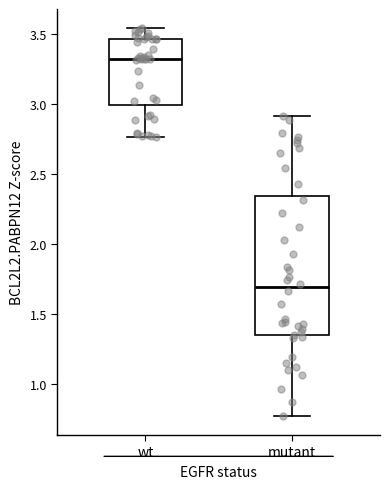

Which box has the lowest median line?

mutant